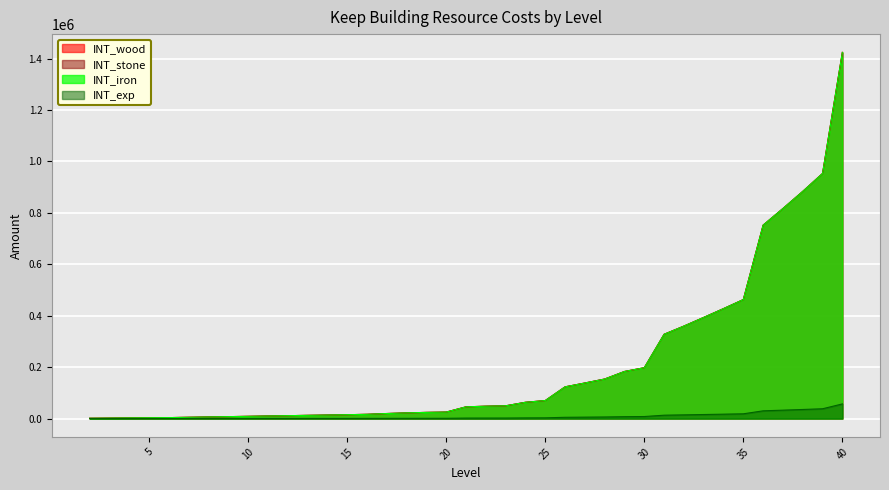

True or false: INT_iron and INT_exp intersect in this chart.

False